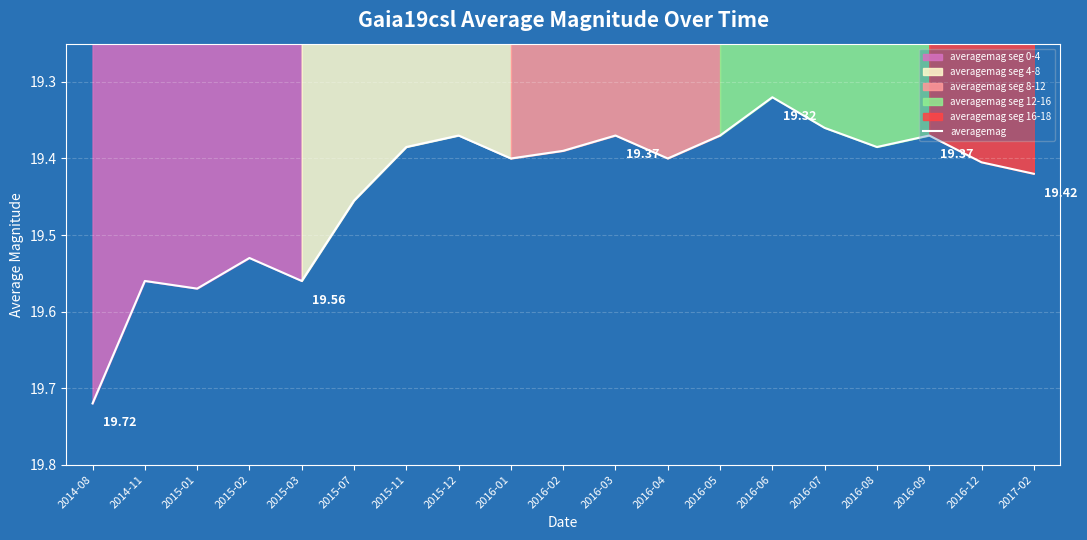

What is the value of the 4th point from the left?

19.5